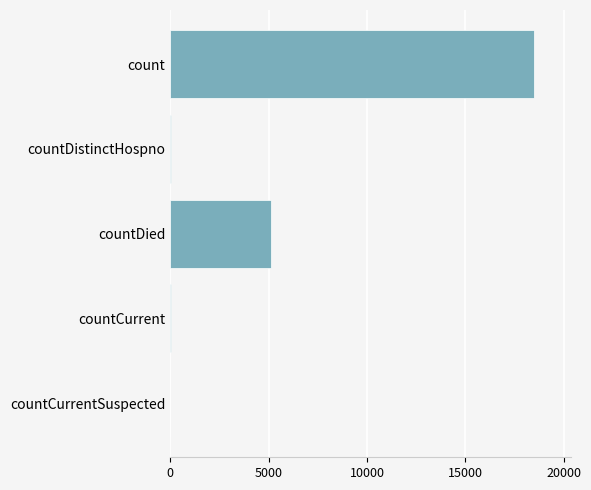

What is the ratio of the value at countDied to the value at count?

0.3